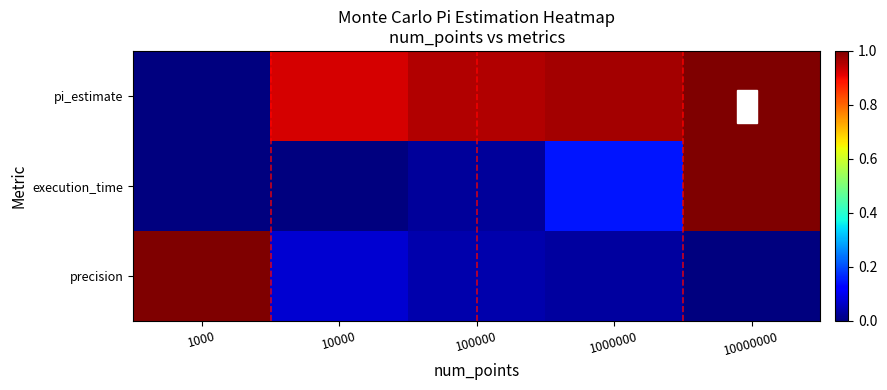

Which series has the widest spread of values?

pi_estimate